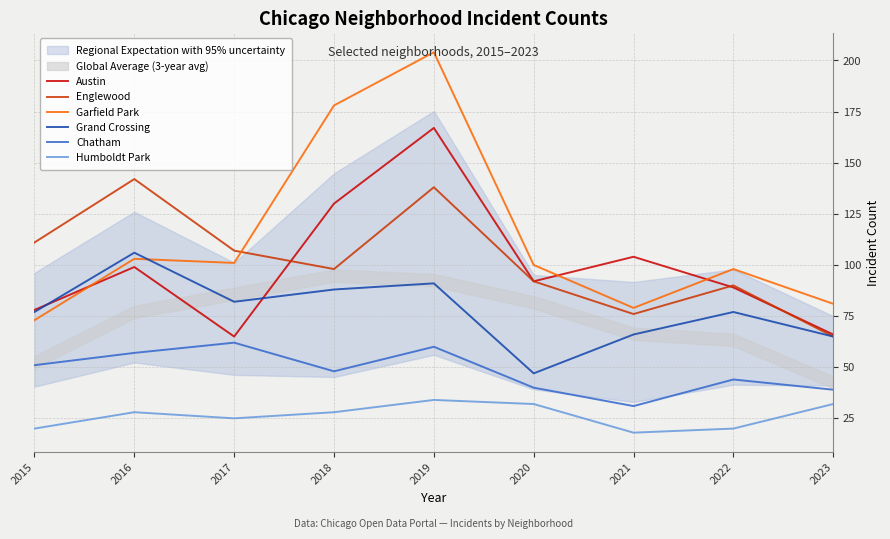

What is the spread (max minus min) of values at 2018?

150